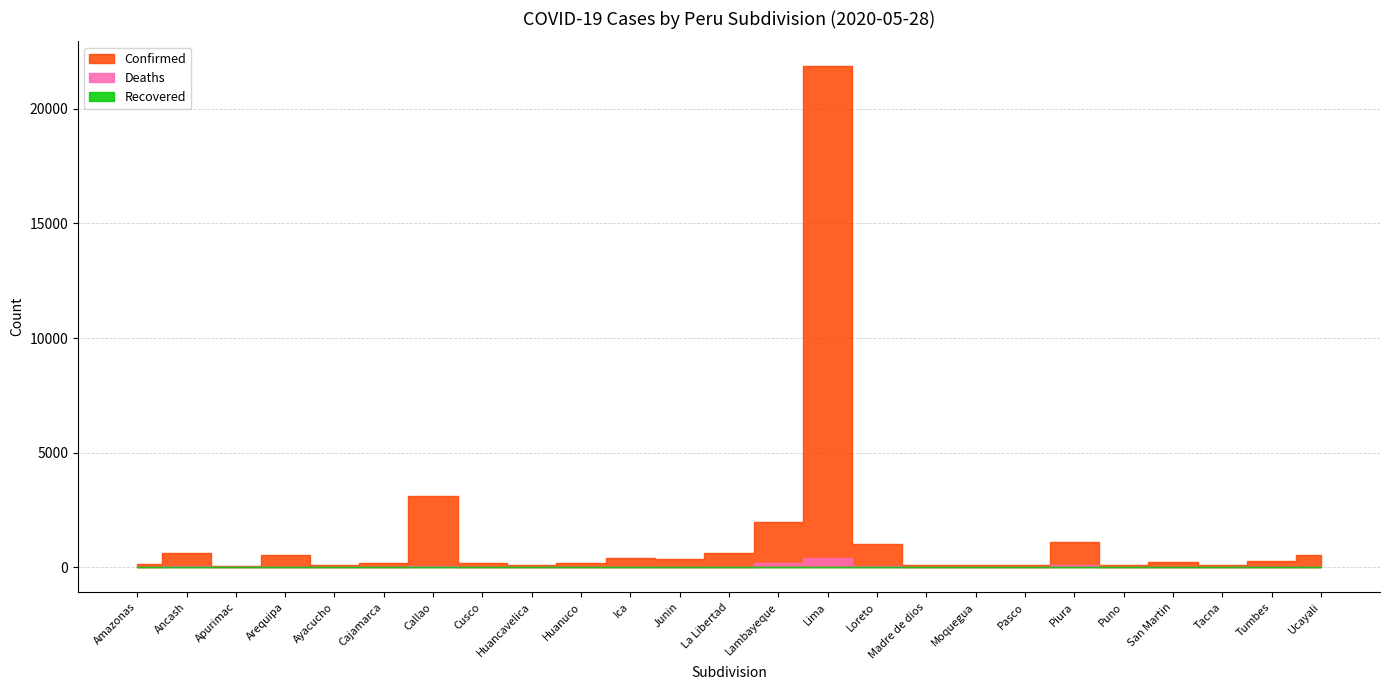

What is the difference between the Confirmed values at Piura and Ayacucho?

1000